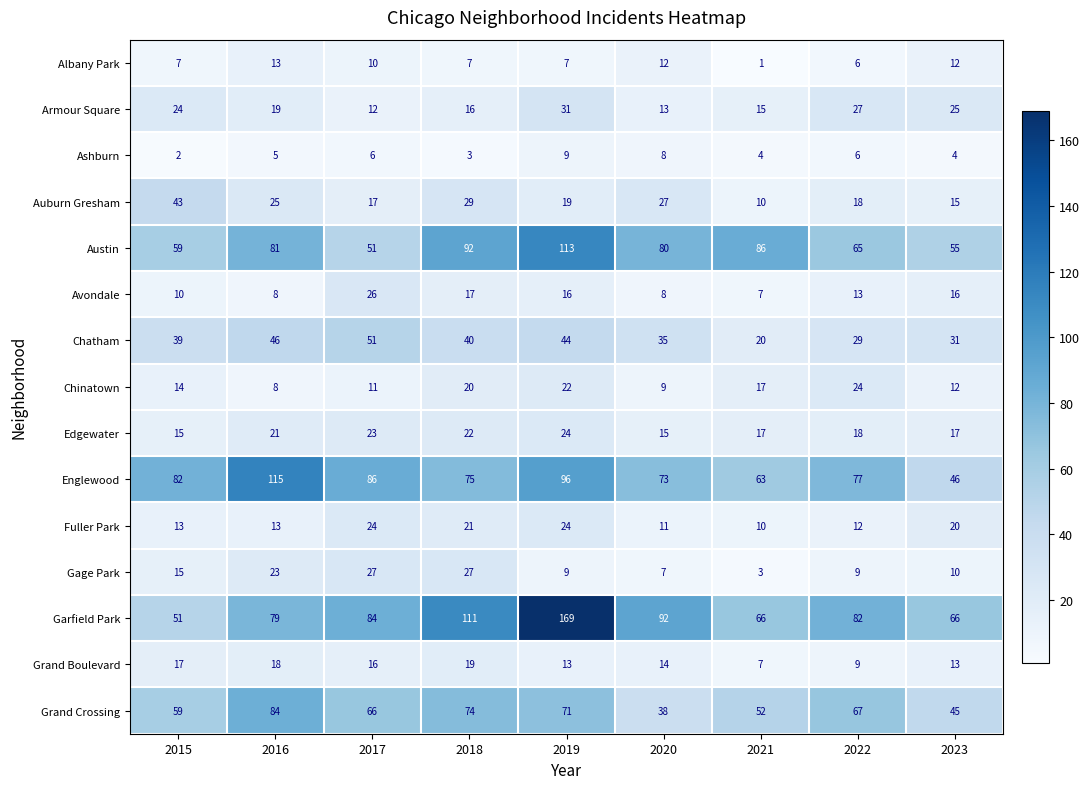

Read the Gage Park value at 2017, to the nearest 5.

25